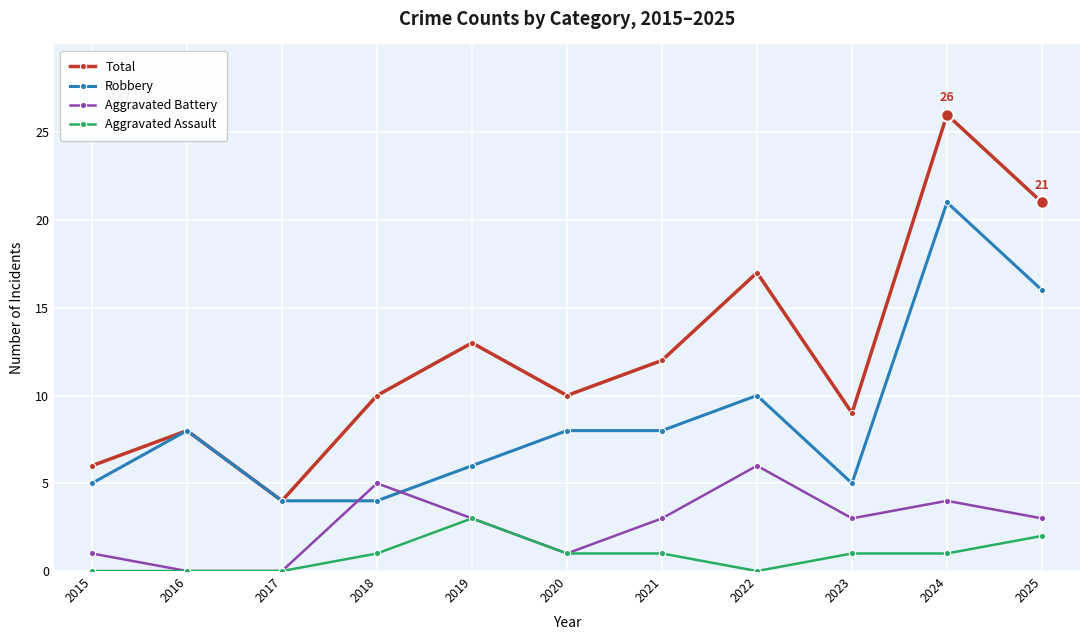

Which category has the highest value across all series?

2024